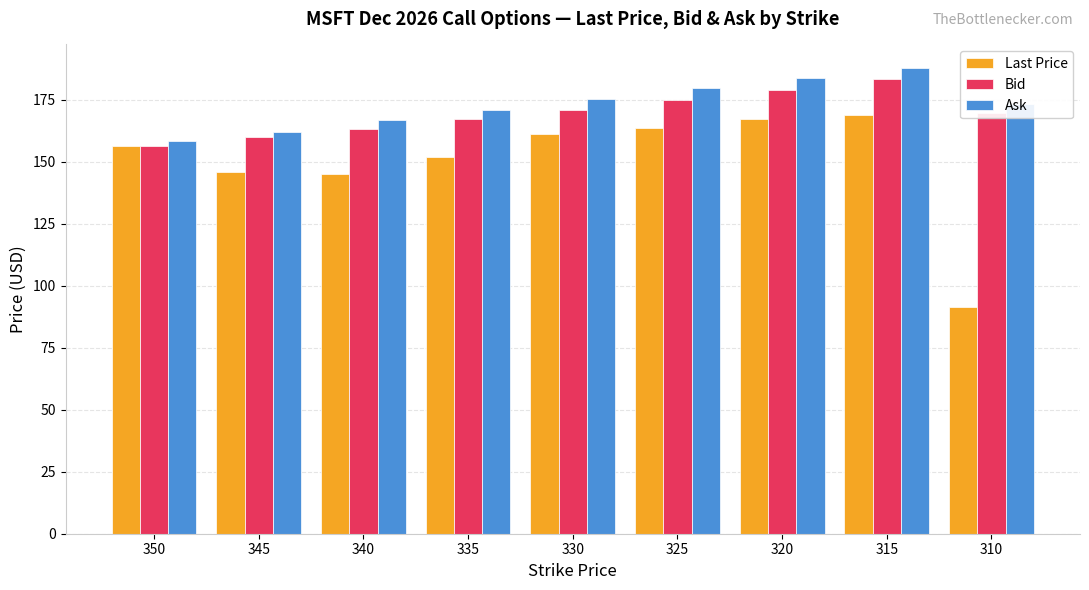

What is the average value of the Last Price series?

150.3